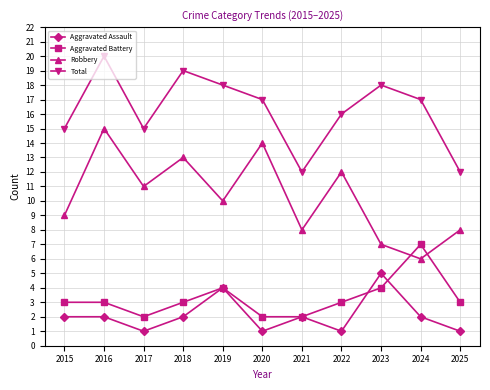

Which category has the lowest value in the Robbery series?

2024